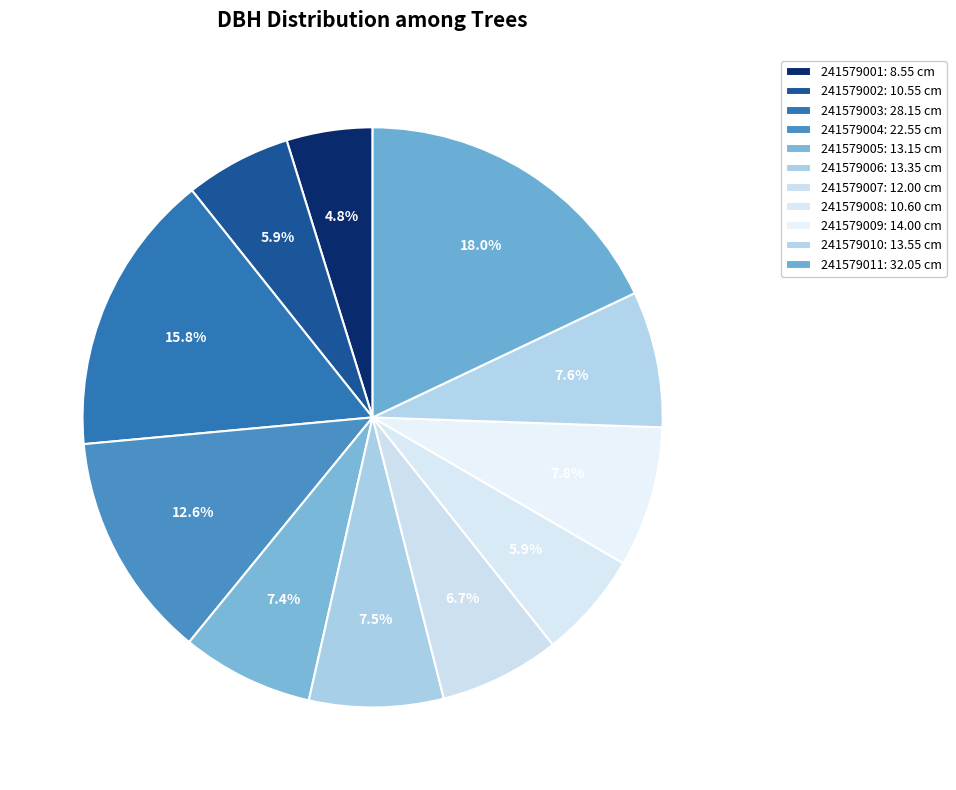

How many segments does this pie chart have?

11